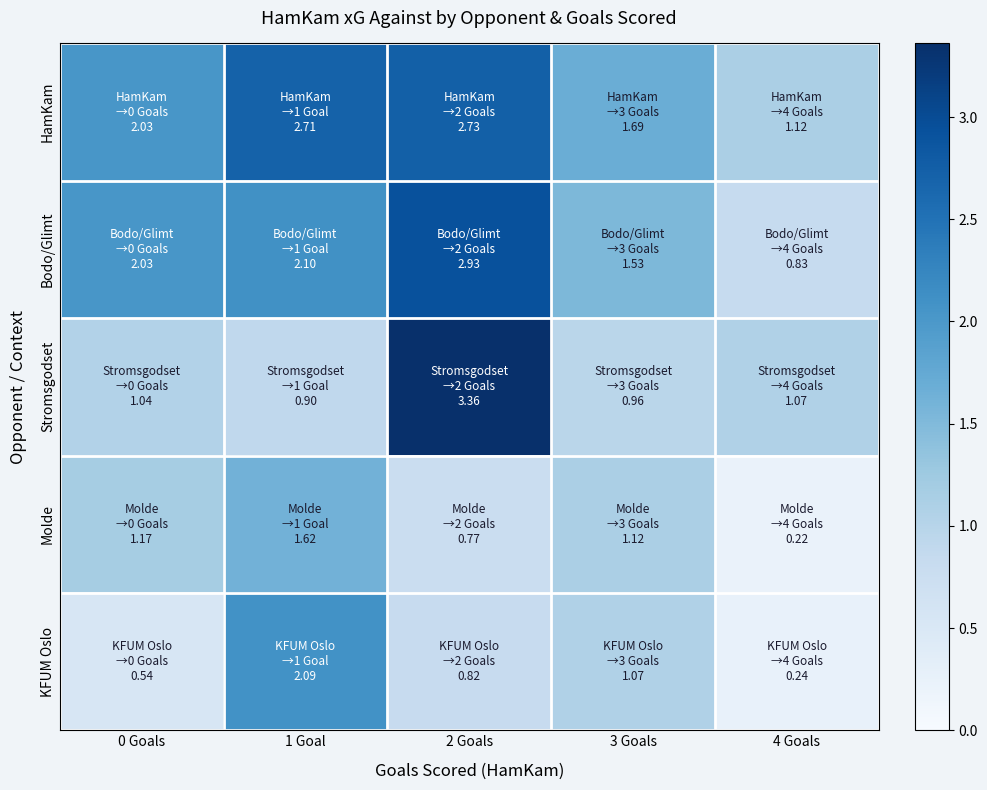

What is the difference between the highest and lowest values at 4 Goals?

0.9